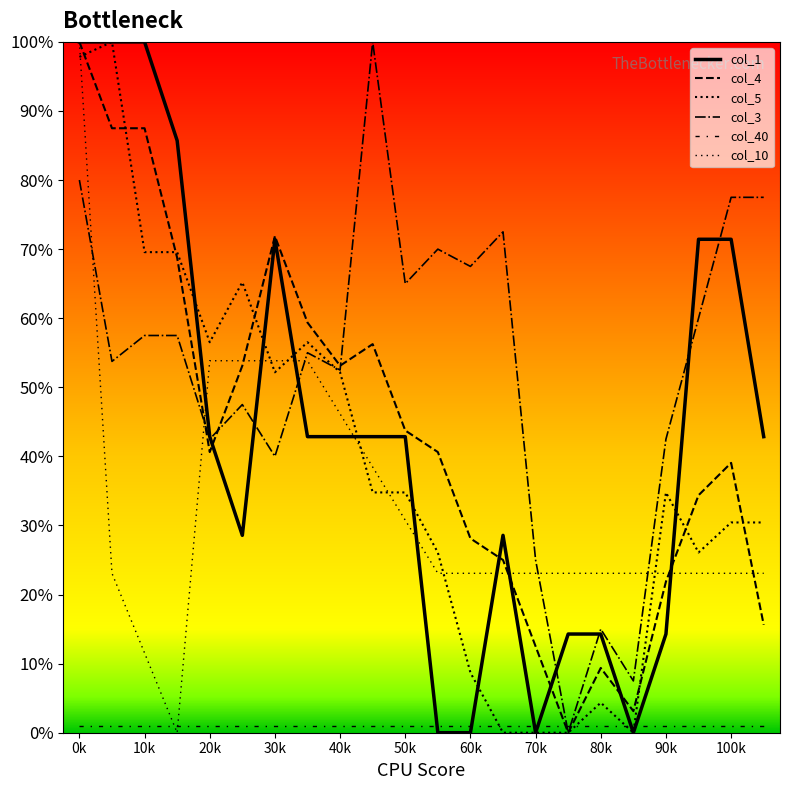

Does the chart display data point markers on the line(s)?

No